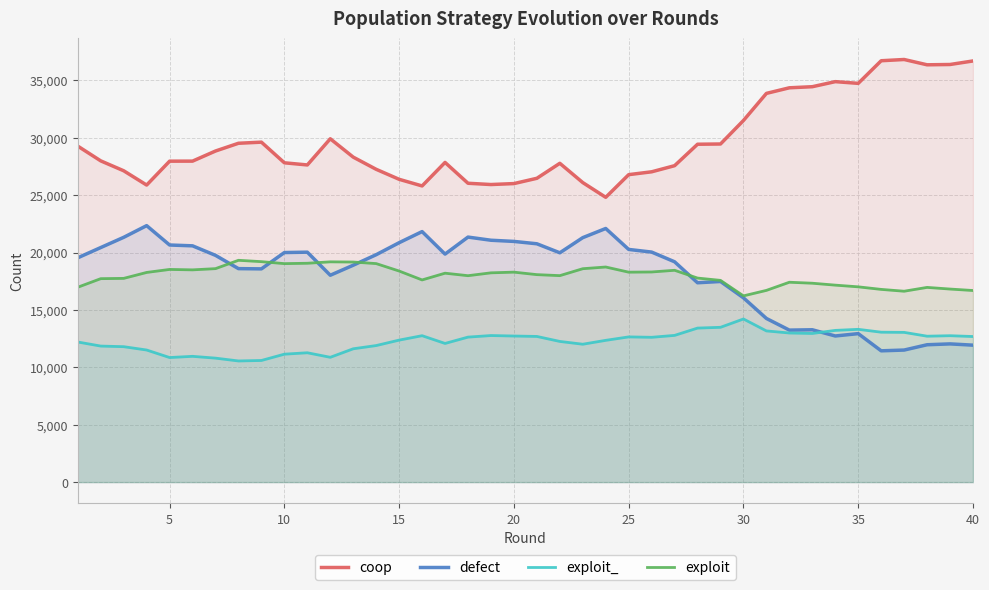

Which category has the highest value in the exploit_ series?

30